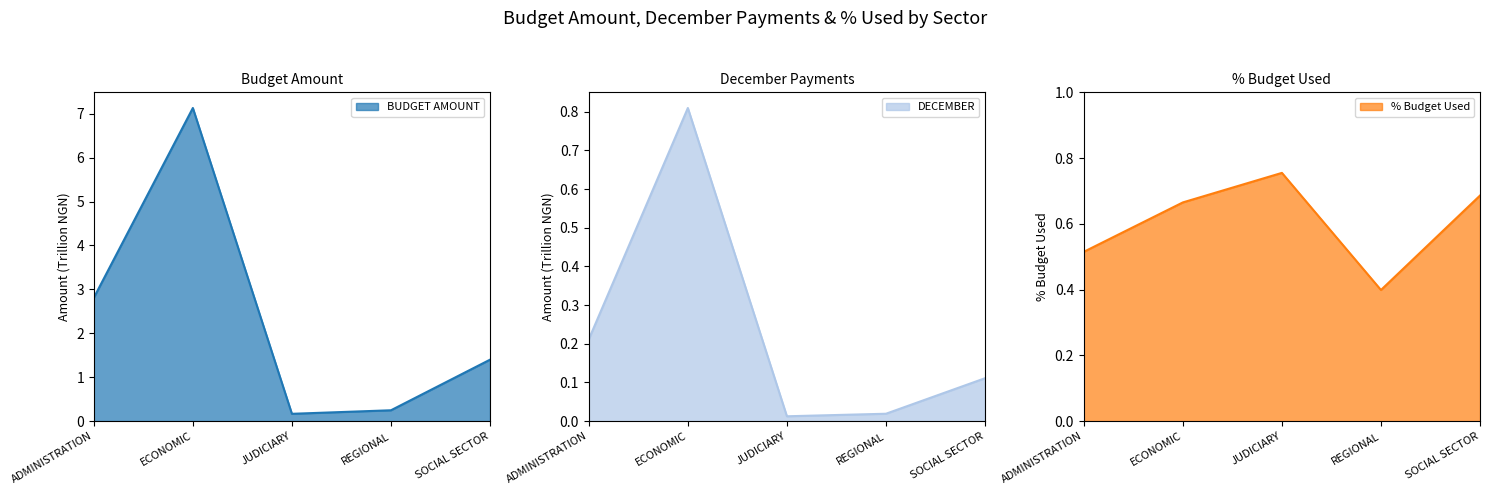

At how many categories does at least one series exceed 0?

5